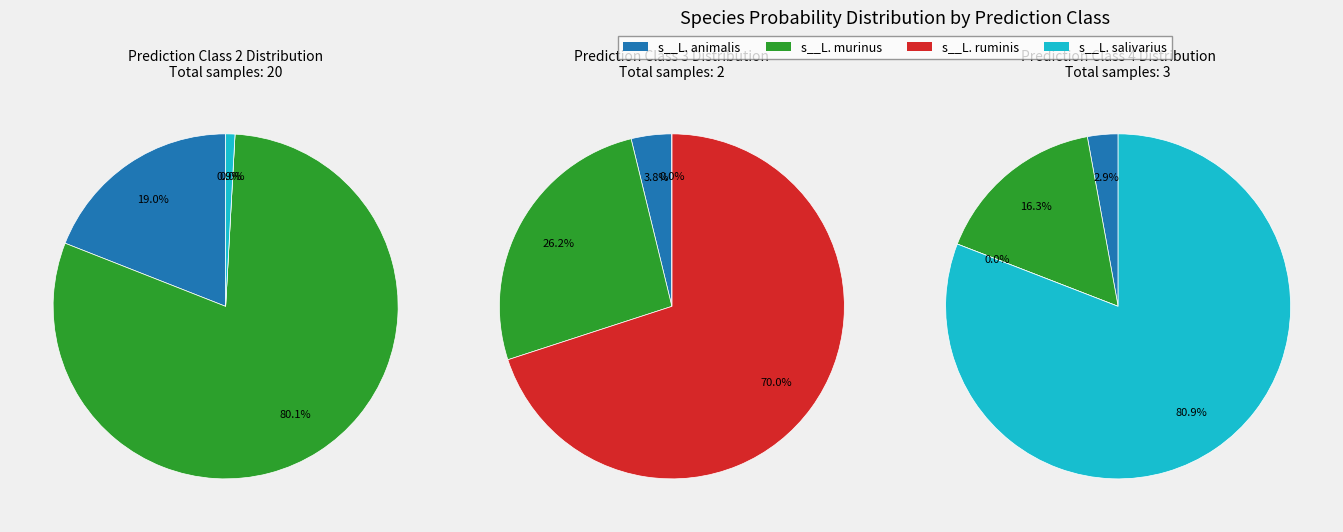

Does 21 represent more than half of the total?

No